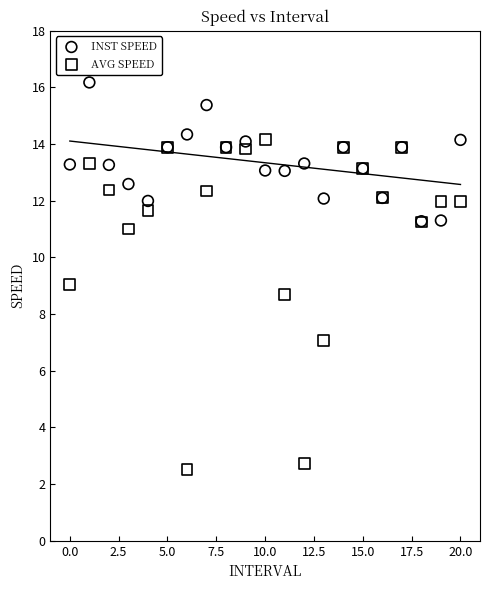

Which series reaches the maximum Y coordinate?

INST SPEED